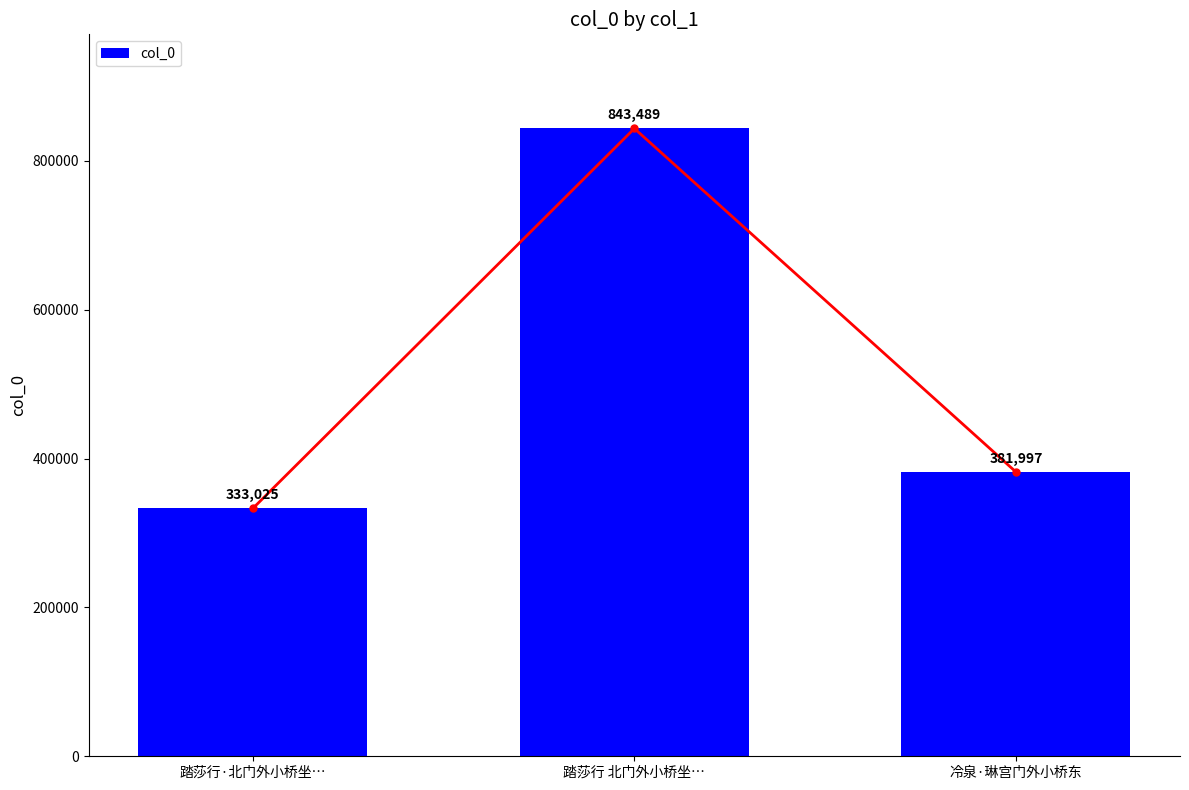

What is the ratio of the value at 冷泉·琳宫门外小桥东 to the value at 踏莎行·北门外小桥坐…?

1.1